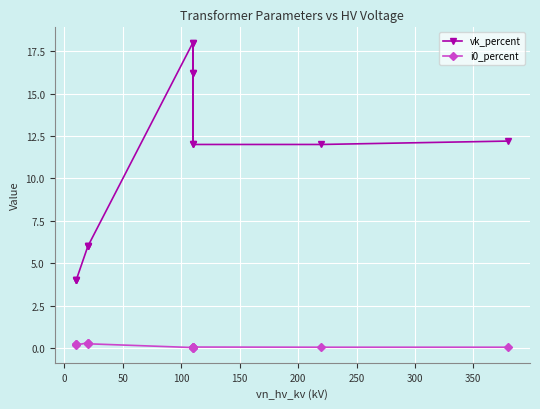

What is the average value of the i0_percent series?

0.1